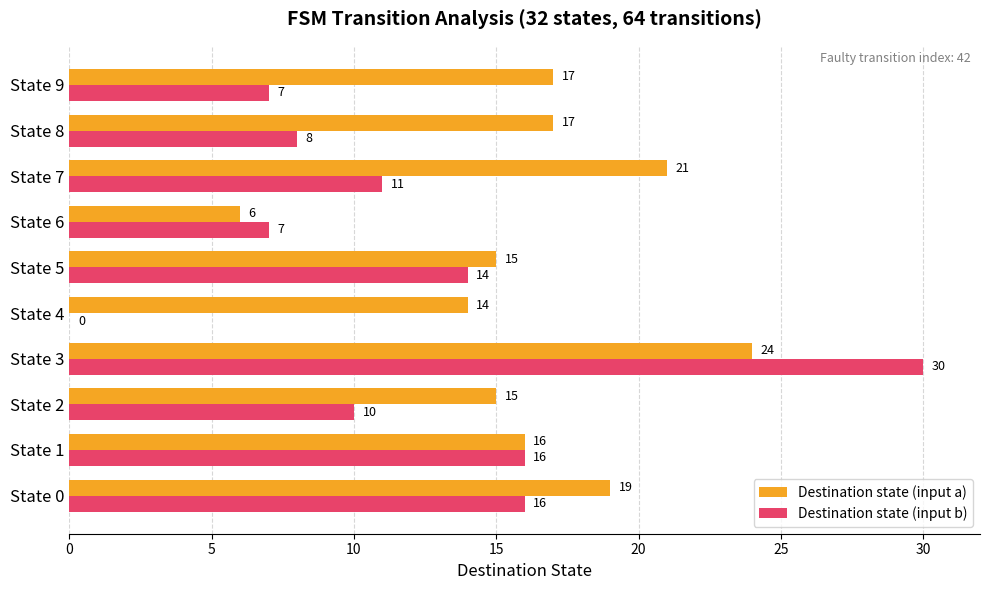

Which label corresponds to the largest value in the chart?

State 3